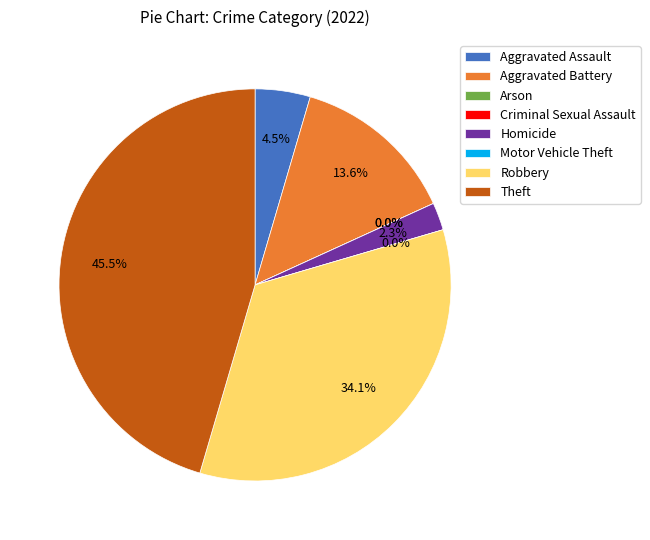

Which category has the smallest portion of the pie?

Arson